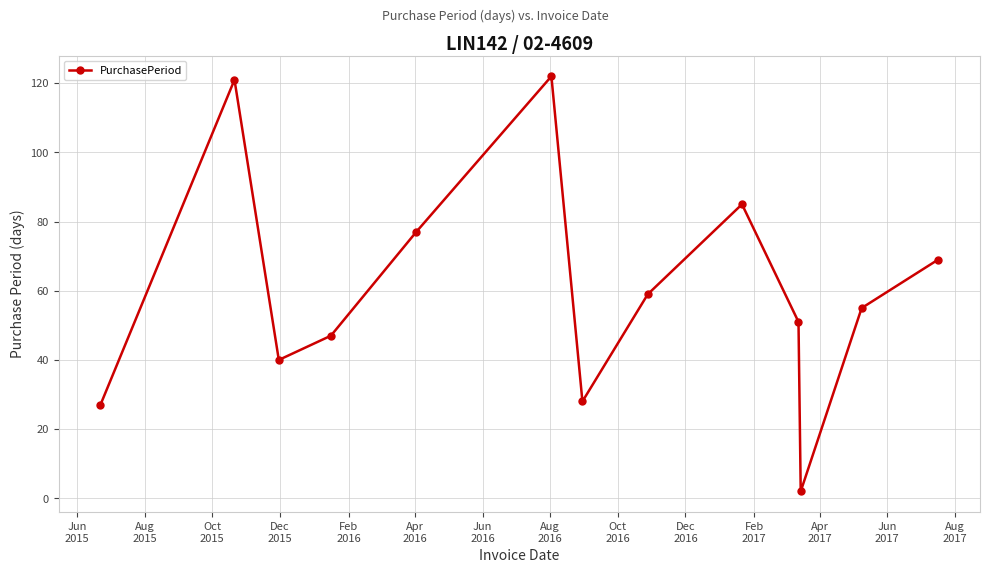

How many points are higher than both their immediate neighbors (excluding endpoints)?

3